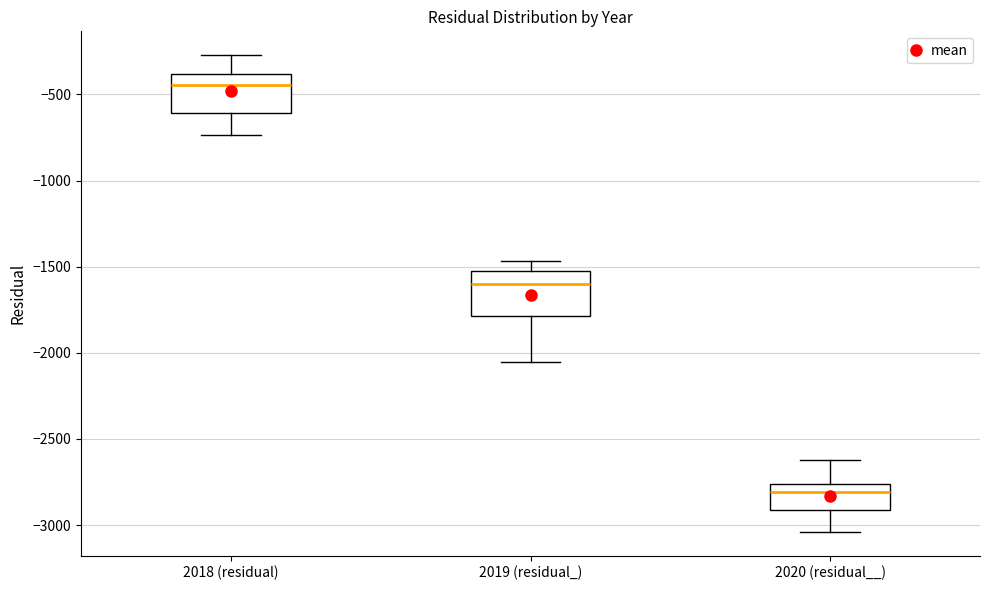

Where does the upper whisker of the box for 2018 (residual) end on the y-axis? The values are not printed on the chart, so give them approximately, as read against the axis.

-250